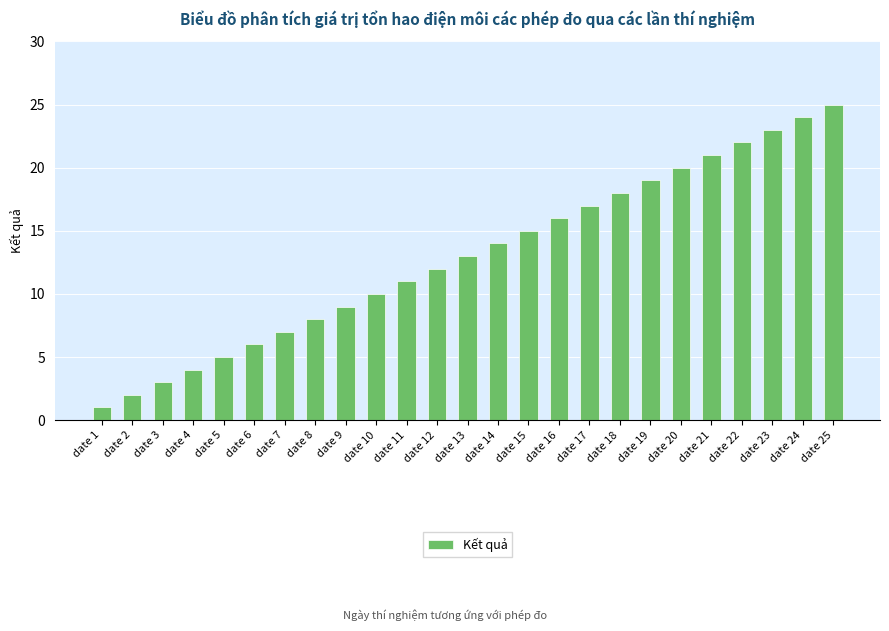

What is the average value?

13